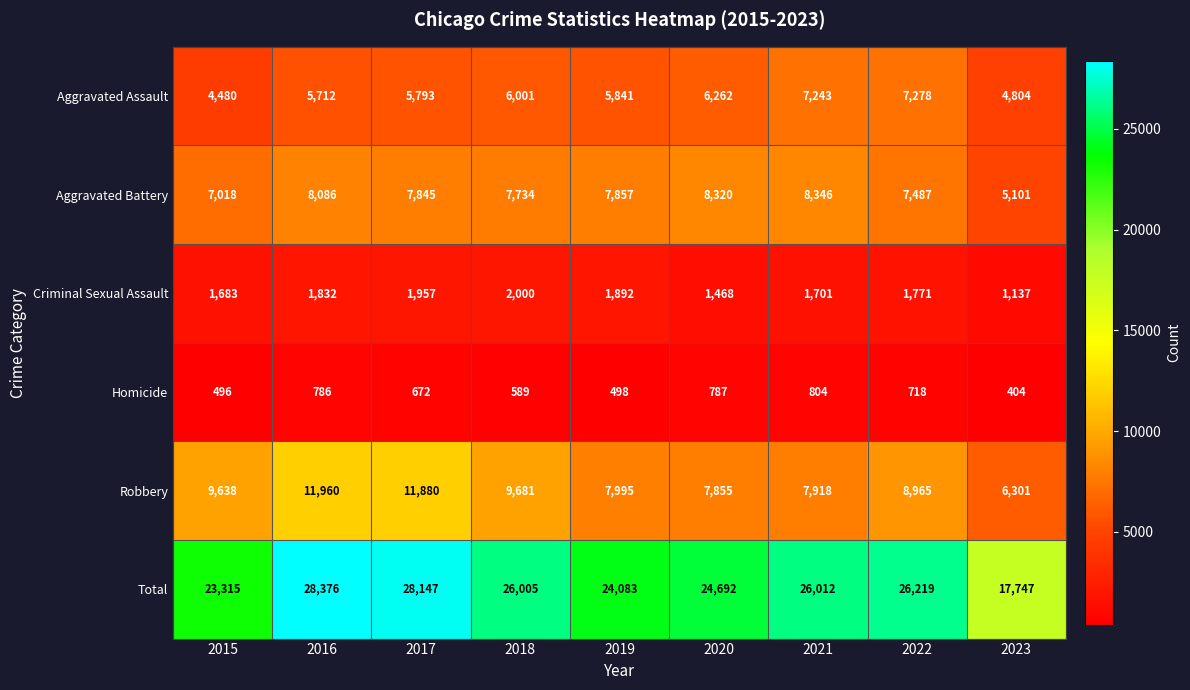

The Homicide series shows 200 at 2015. True or false?

False